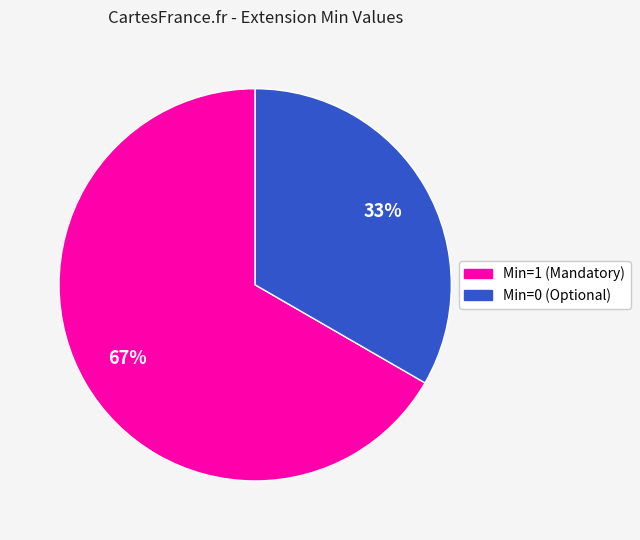

To the nearest percent, what is the average slice percentage?

50%